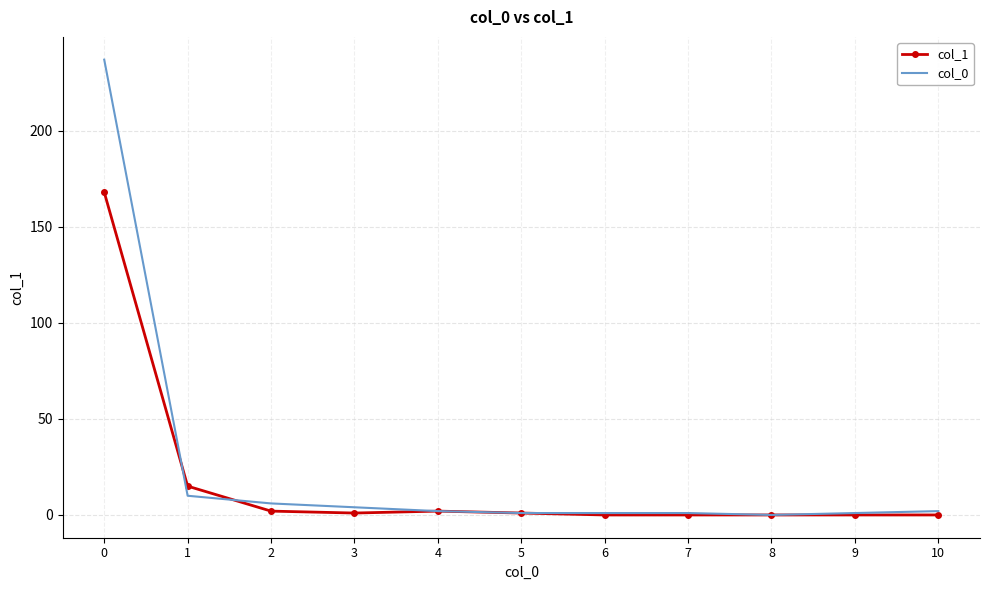

Which series has the widest spread of values?

col_0